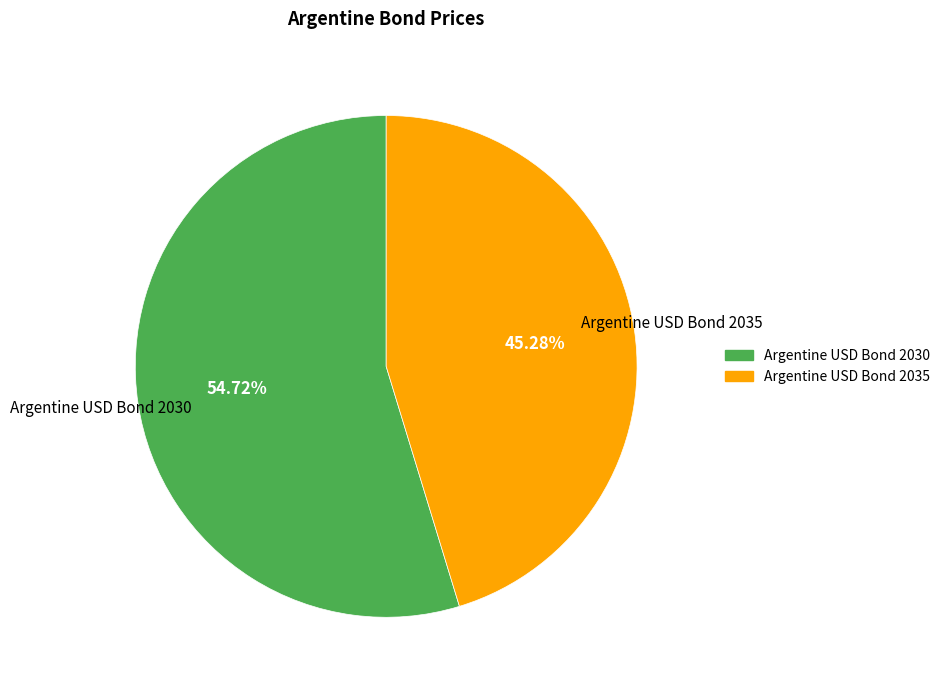

To the nearest percent, what is the difference between the largest and smallest slice percentages?

9%